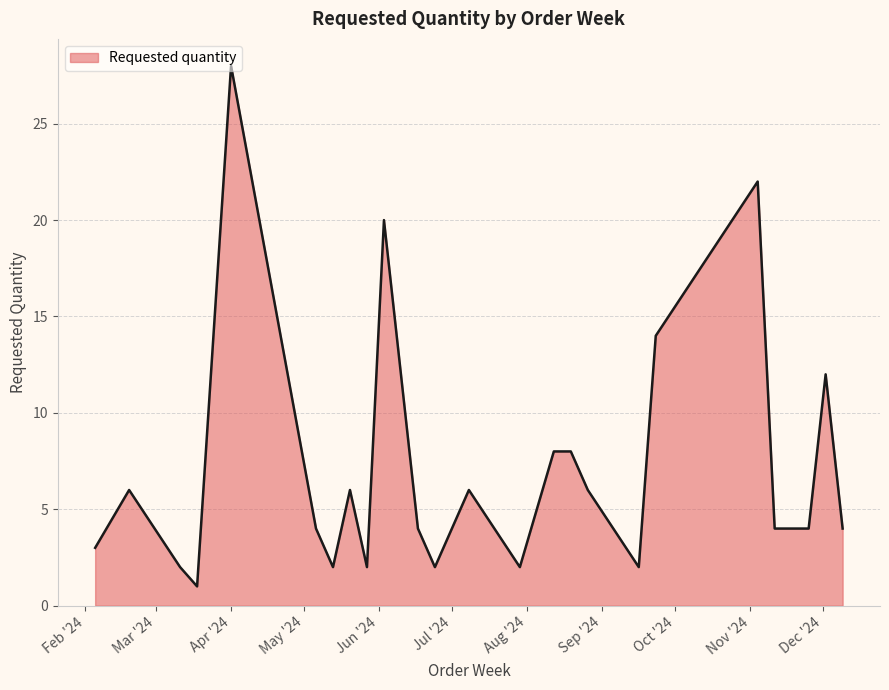

Reading left to right, list all the values displayed in this chart.

3	6	2	1	28	4	2	6	2	20	4	2	6	2	8	8	6	2	14	22	4	4	12	4